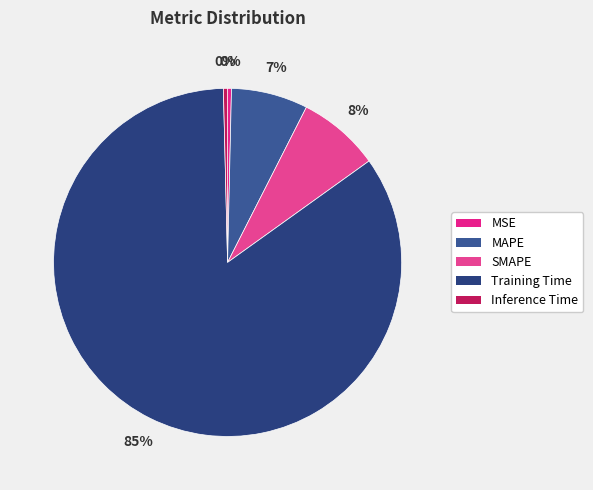

Is the sum of SMAPE and Inference Time greater than half?

No